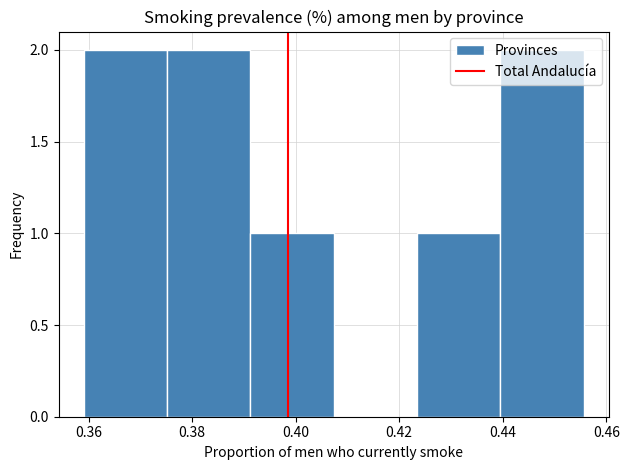

Reading left to right, transcribe this chart: for each bar, give the range it covers on the x-axis and its height. Neither the bar edges nor the heights are printed on the chart, so give them approximately, as read against the axes.

0.360 to 0.376: 2
0.376 to 0.392: 2
0.392 to 0.408: 1
0.408 to 0.424: 0
0.424 to 0.440: 1
0.440 to 0.456: 2